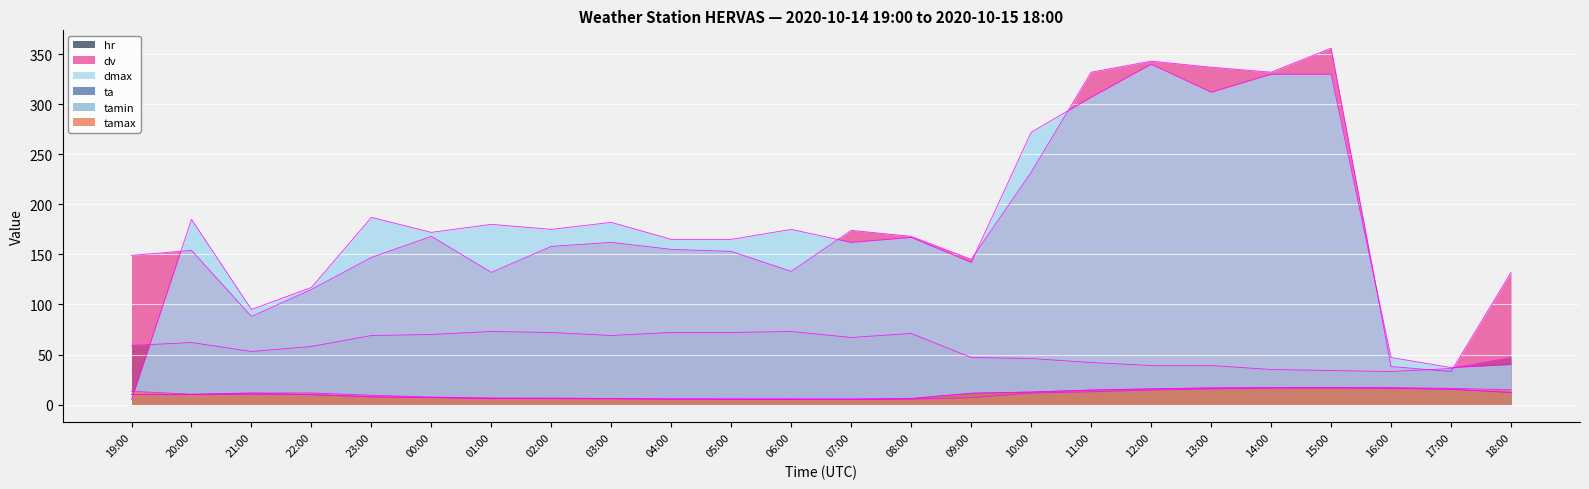

The hr series shows 63.4 at 17:00. True or false?

False